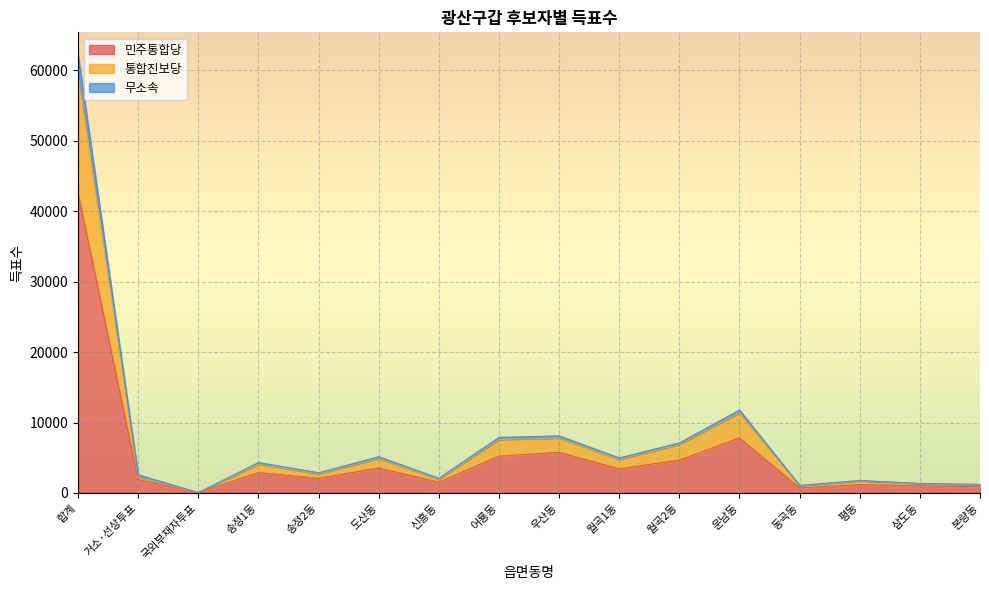

How many lines are shown in the chart?

3